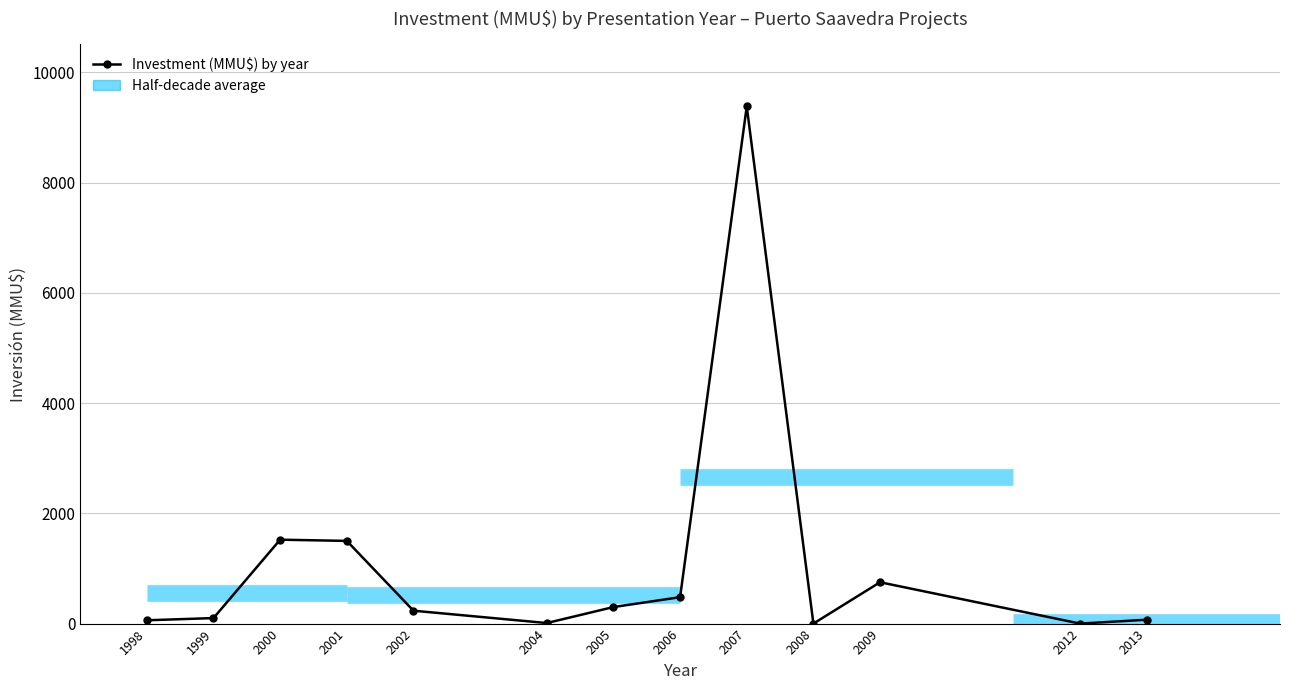

Reading left to right, what are all the values shown in this chart?

1998=60	1999=100	2000=1522	2001=1500	2002=234	2004=10	2005=300	2006=479	2007=9380	2008=0	2009=750	2012=0	2013=70